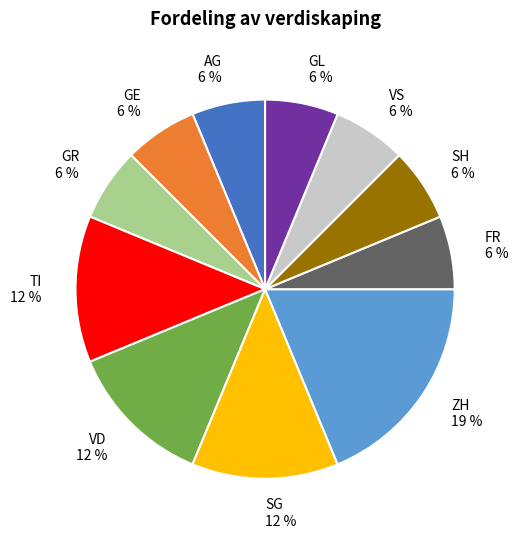

Which category has the biggest portion of the pie?

ZH